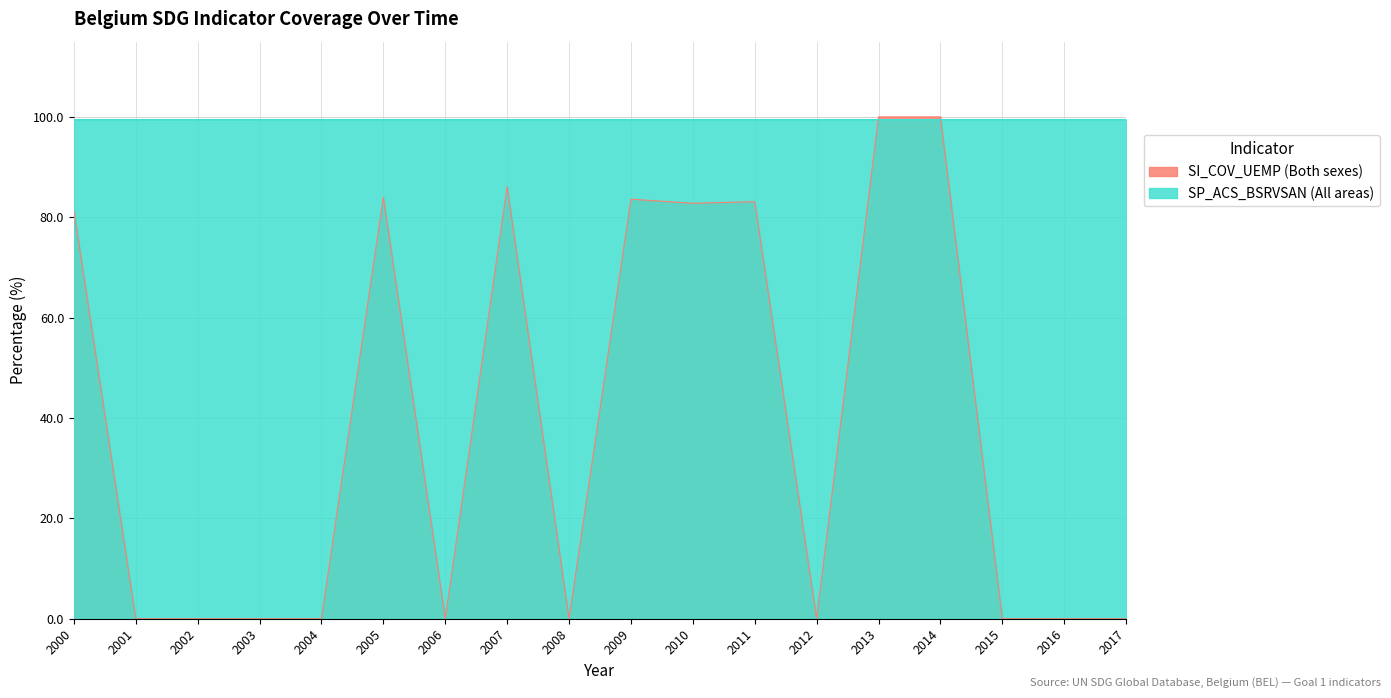

How many distinct data groups are displayed?

2